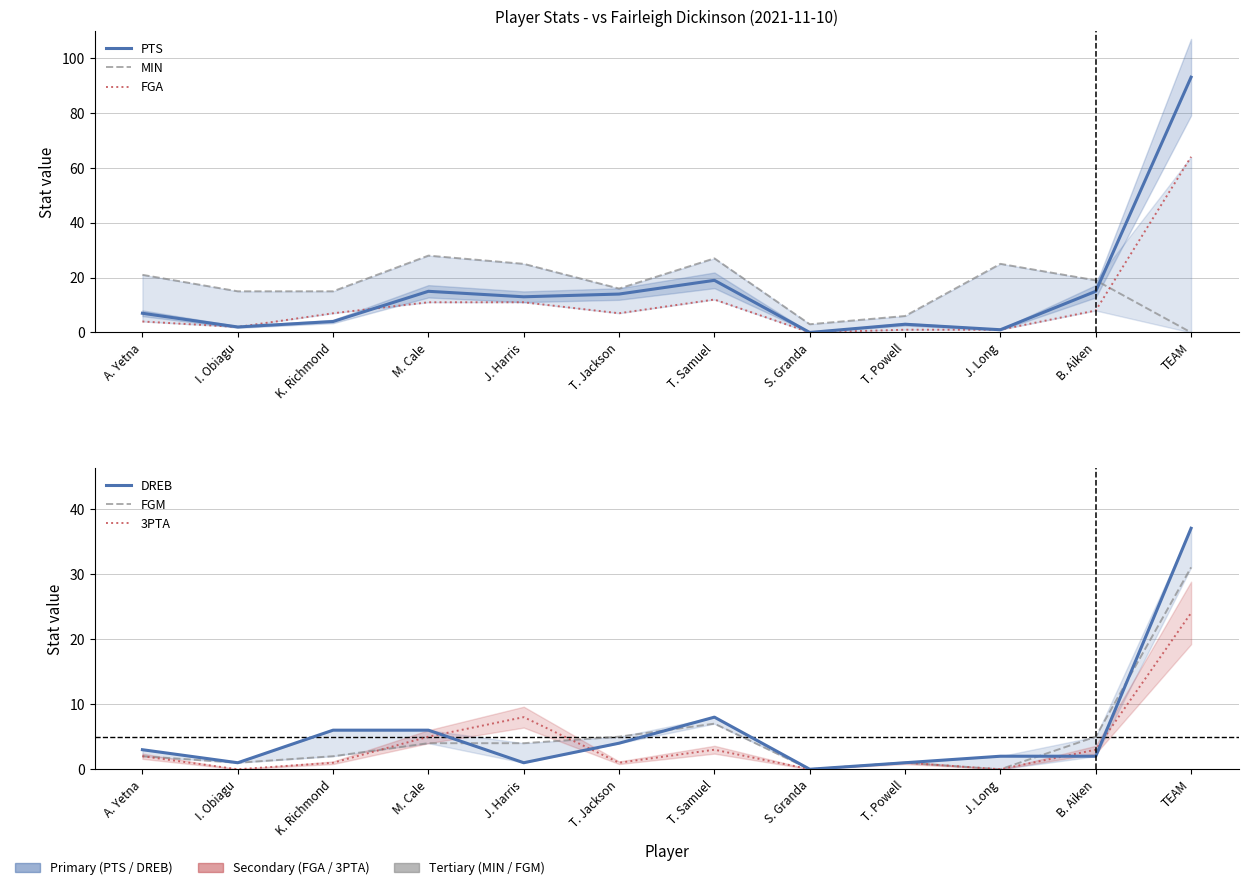

Count the number of data series in this chart.

6